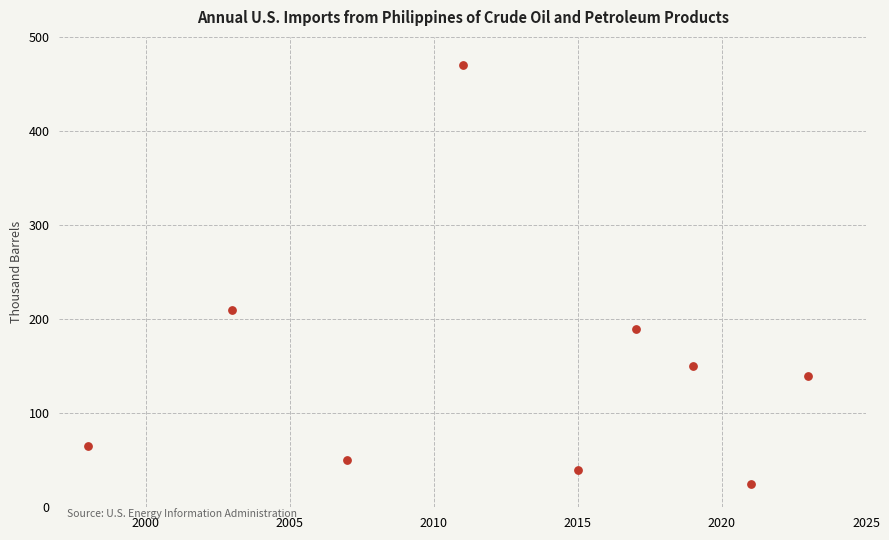

What is the range of X values (max minus min)?

25